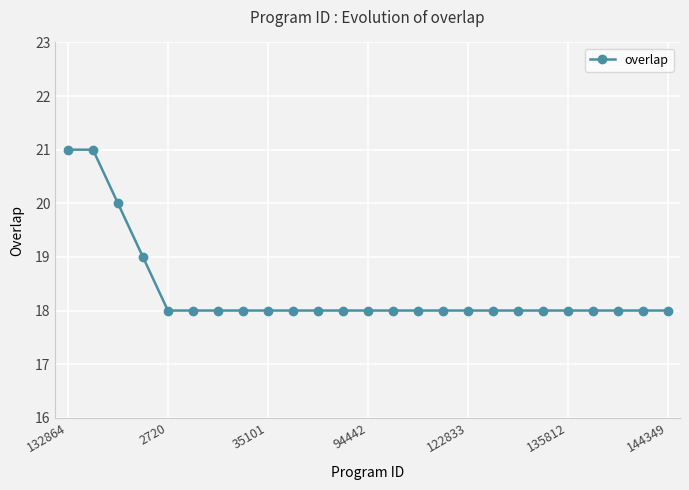

What is the maximum value shown in the chart?

21